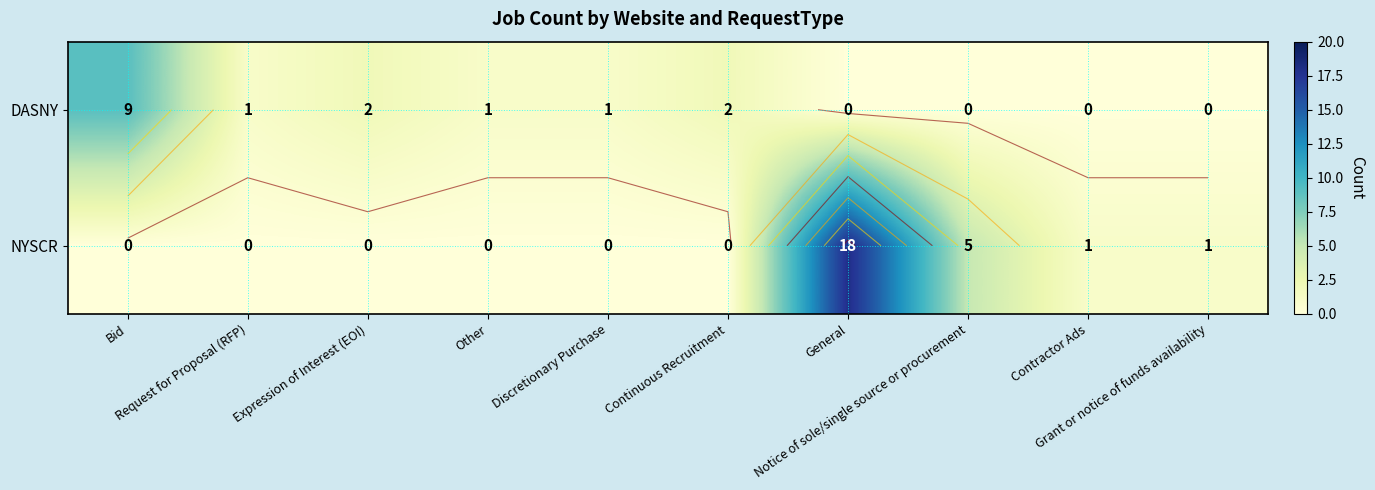

True or false: DASNY has a value of 2 at Continuous Recruitment.

True